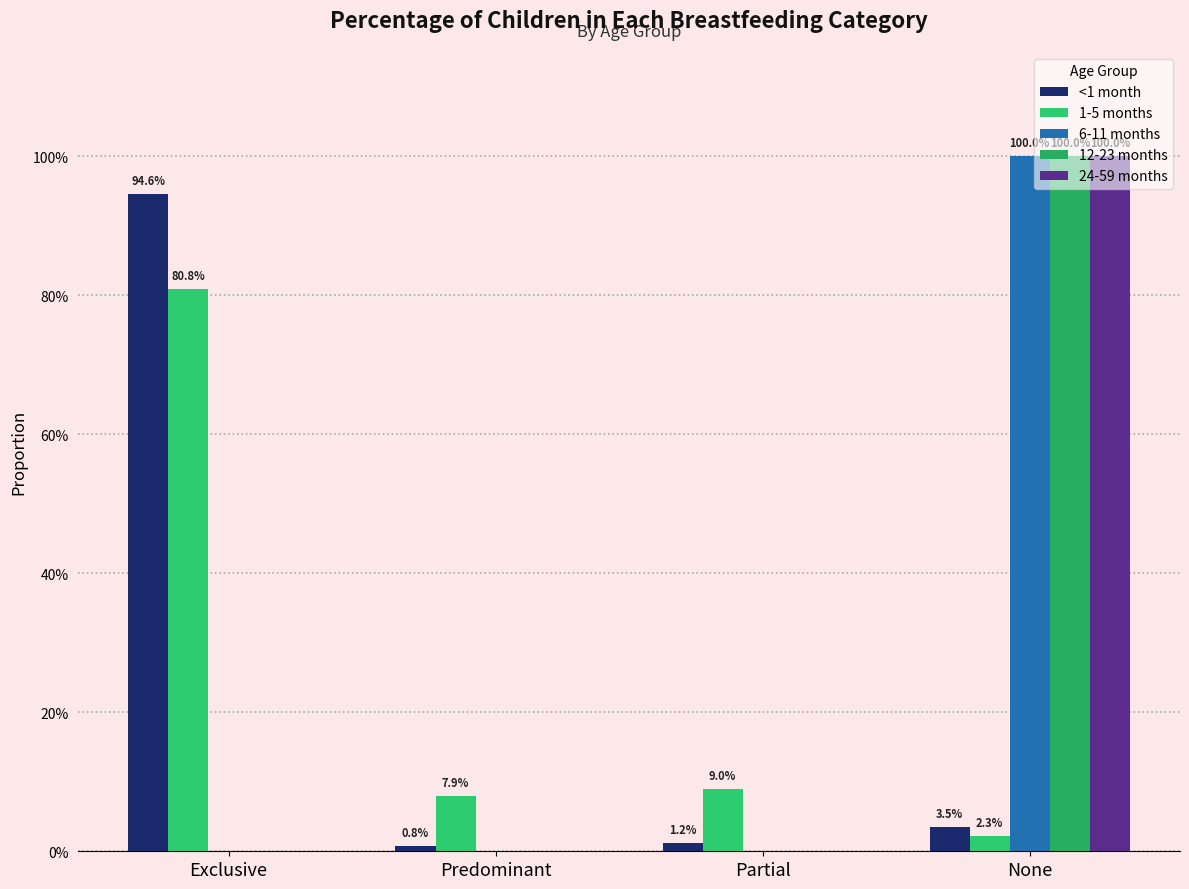

What is the difference between the highest and lowest values at Predominant?

0.1